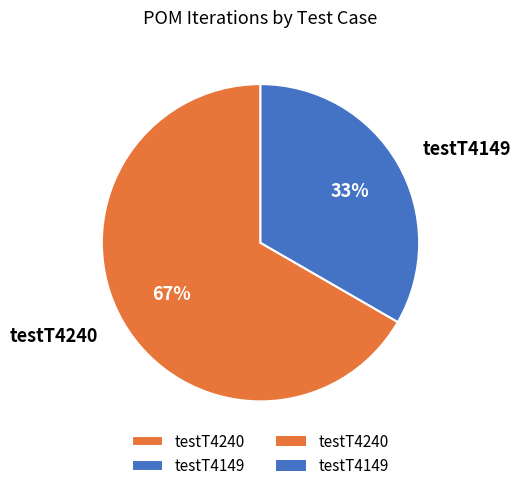

What is the majority slice?

testT4240